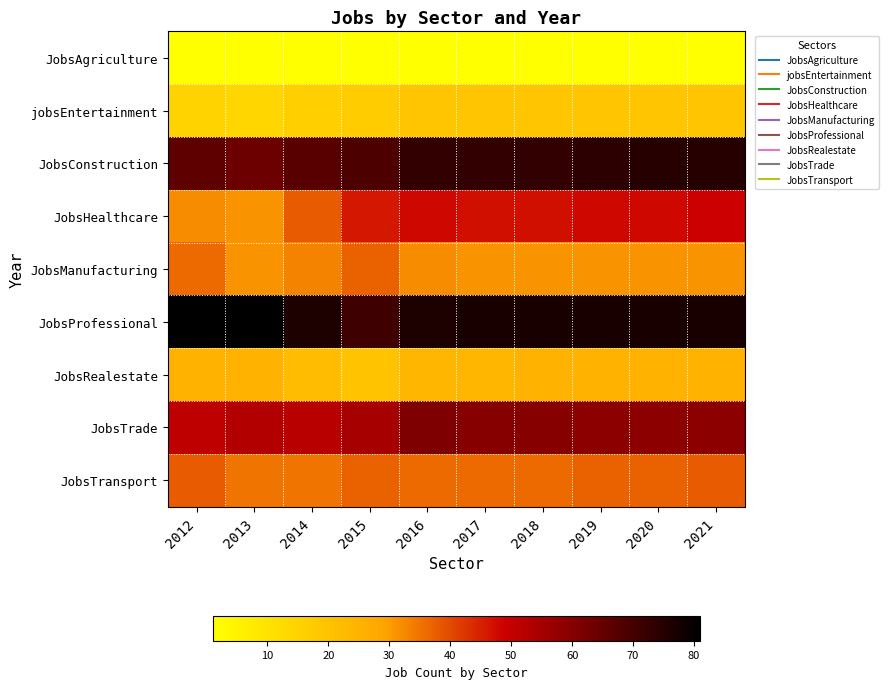

Reading left to right, what are all the values shown in this chart?

JobsAgriculture: 2012=1	2013=1	2014=1	2015=1	2016=1	2017=1	2018=1	2019=1	2020=1	2021=1
jobsEntertainment: 2012=15	2013=14	2014=16	2015=17	2016=19	2017=19	2018=19	2019=19	2020=19	2021=19
JobsConstruction: 2012=66	2013=64	2014=67	2015=69	2016=73	2017=73	2018=73	2019=74	2020=75	2021=75
JobsHealthcare: 2012=32	2013=31	2014=38	2015=46	2016=48	2017=47	2018=47	2019=48	2020=48	2021=49
JobsManufacturing: 2012=36	2013=31	2014=33	2015=37	2016=32	2017=31	2018=31	2019=31	2020=31	2021=31
JobsProfessional: 2012=81	2013=81	2014=76	2015=71	2016=76	2017=77	2018=77	2019=77	2020=77	2021=77
JobsRealestate: 2012=25	2013=25	2014=22	2015=20	2016=24	2017=24	2018=25	2019=25	2020=25	2021=25
JobsTrade: 2012=51	2013=53	2014=52	2015=55	2016=61	2017=60	2018=60	2019=59	2020=59	2021=59
JobsTransport: 2012=38	2013=35	2014=35	2015=37	2016=36	2017=36	2018=36	2019=37	2020=37	2021=38